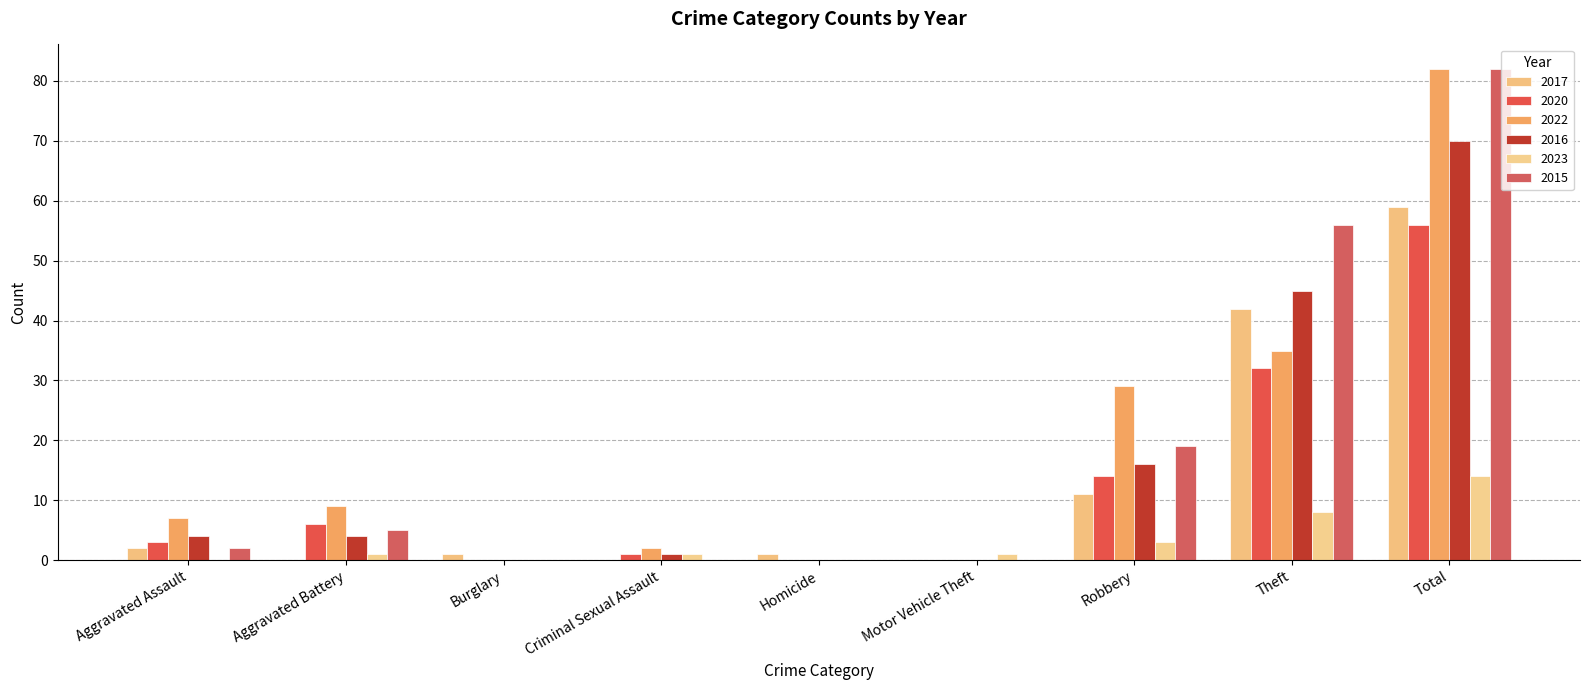

How many data points does each series have?

9